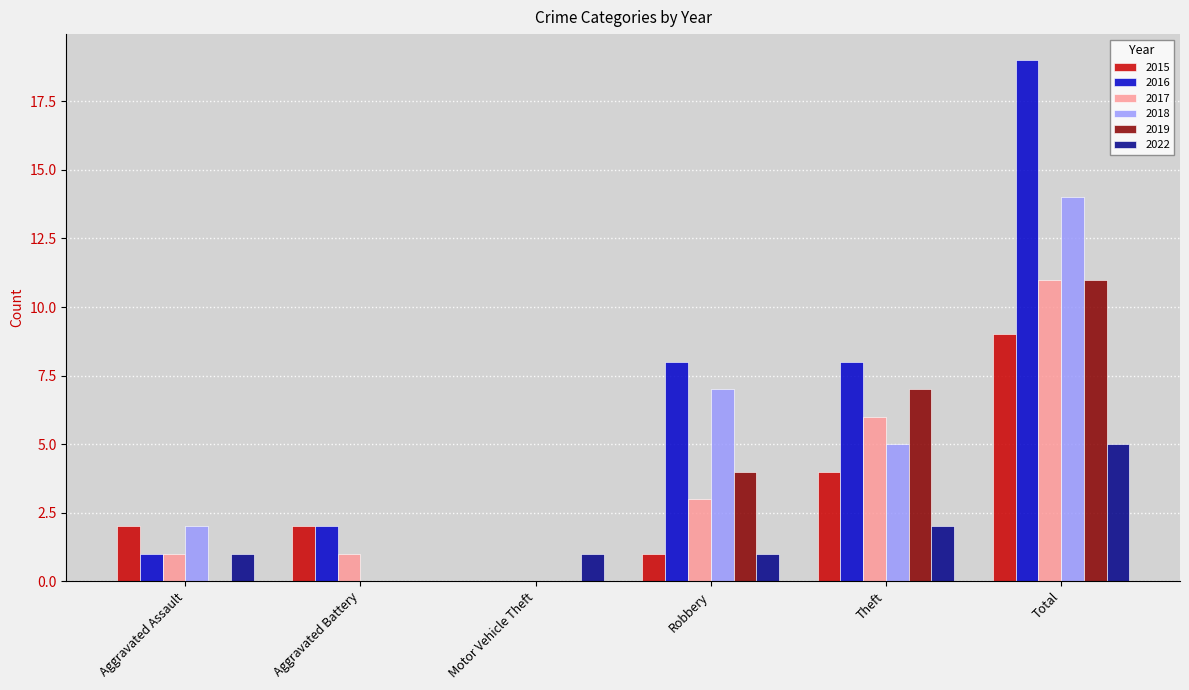

True or false: 2015 has a value of 2 at Theft.

False